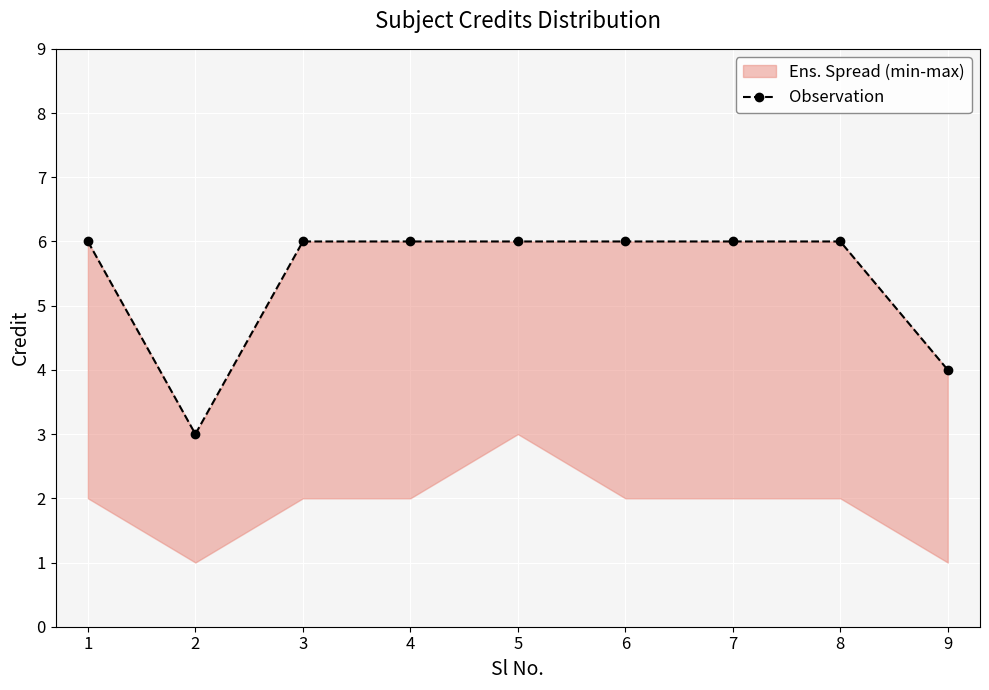

List the labels in order of value, largest first.

1, 3, 4, 5, 6, 7, 8, 9, 2